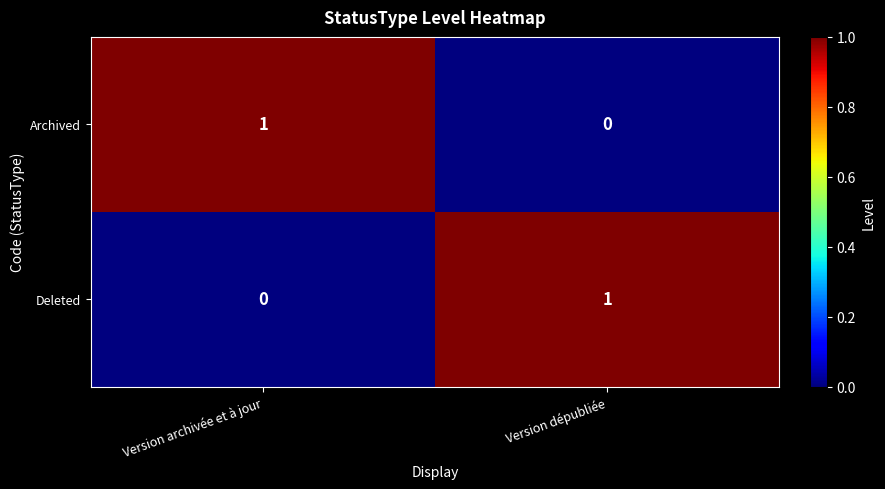

Is the value of Archived at Version dépubliée greater than the value of Deleted at Version dépubliée?

No